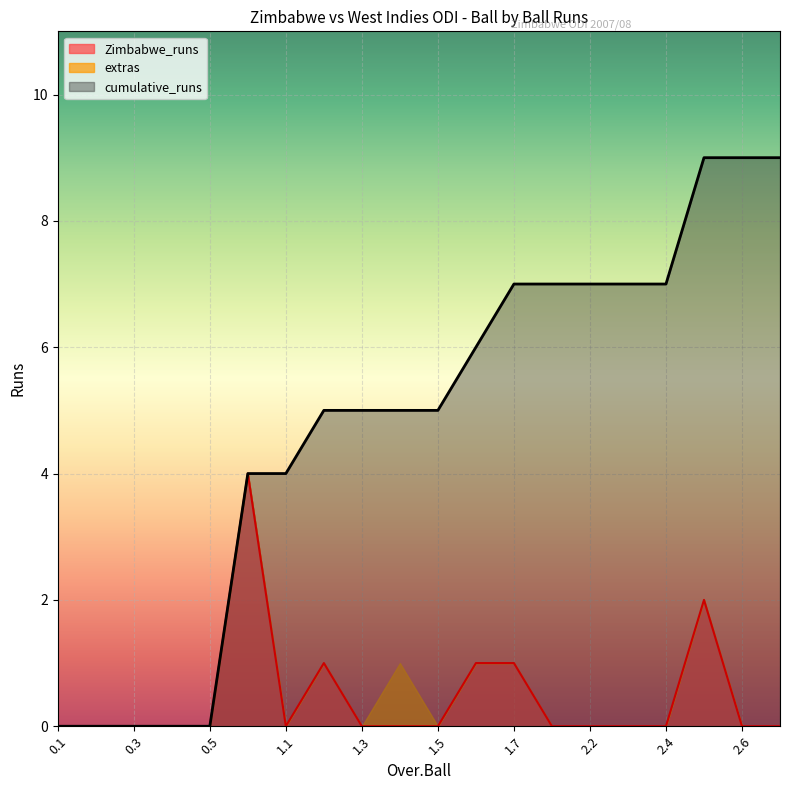

At which category is the sum across all series the highest?

2.5